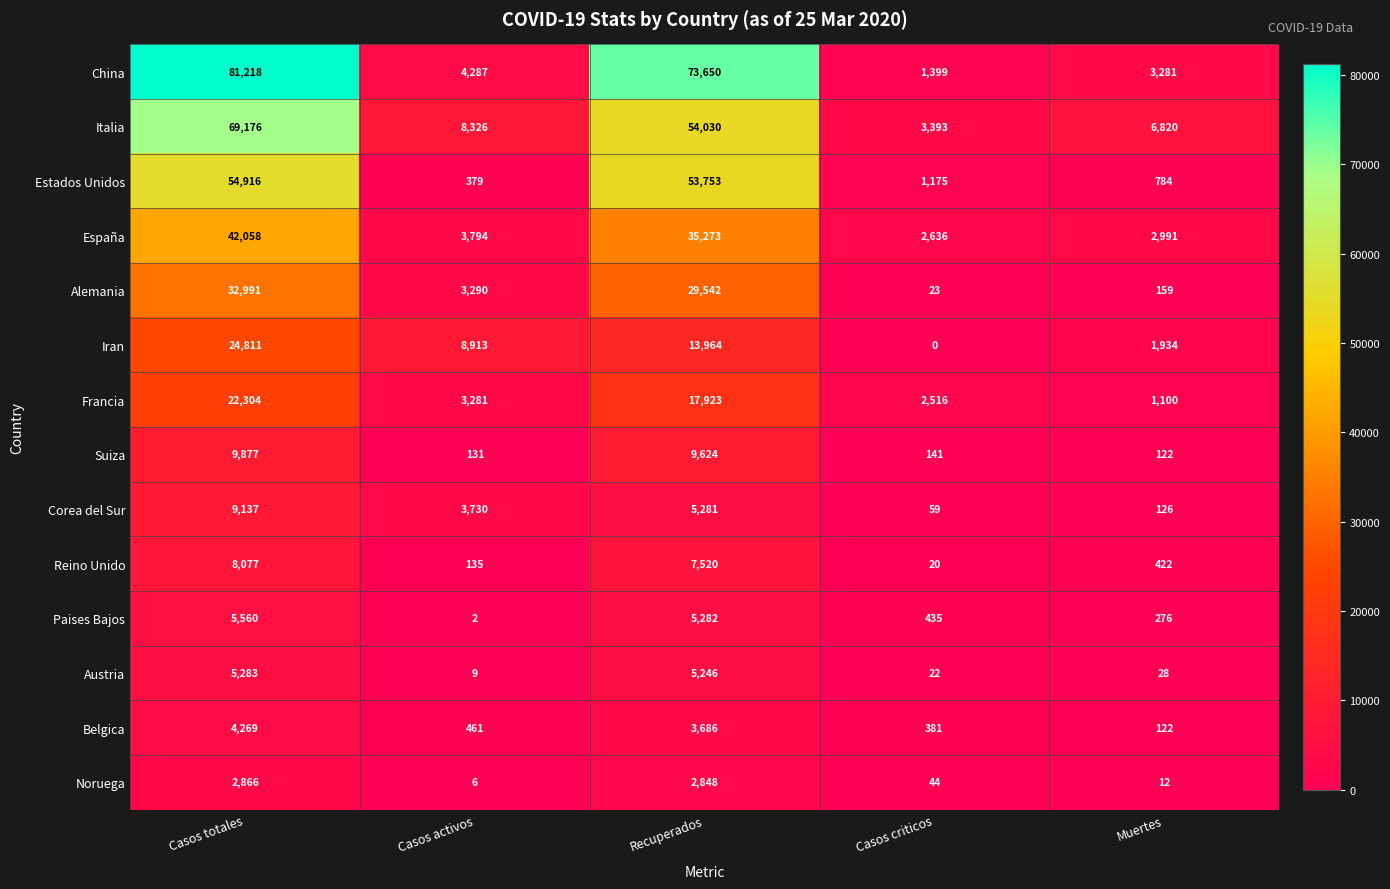

At Casos totales, list the series in order from smallest to largest.

Noruega, Belgica, Austria, Paises Bajos, Reino Unido, Corea del Sur, Suiza, Francia, Iran, Alemania, España, Estados Unidos, Italia, China